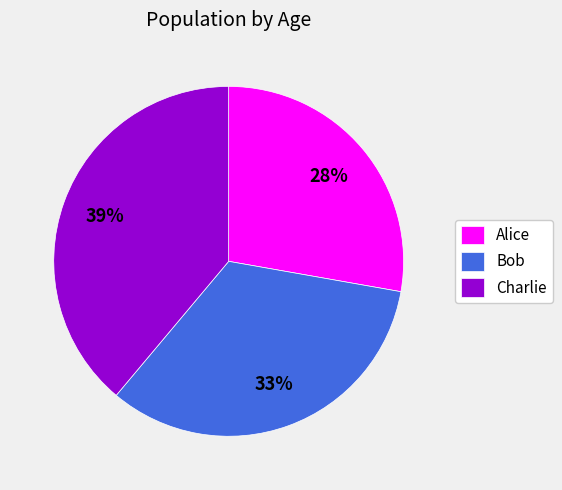

Rank the categories by value from highest to lowest.

Charlie, Bob, Alice